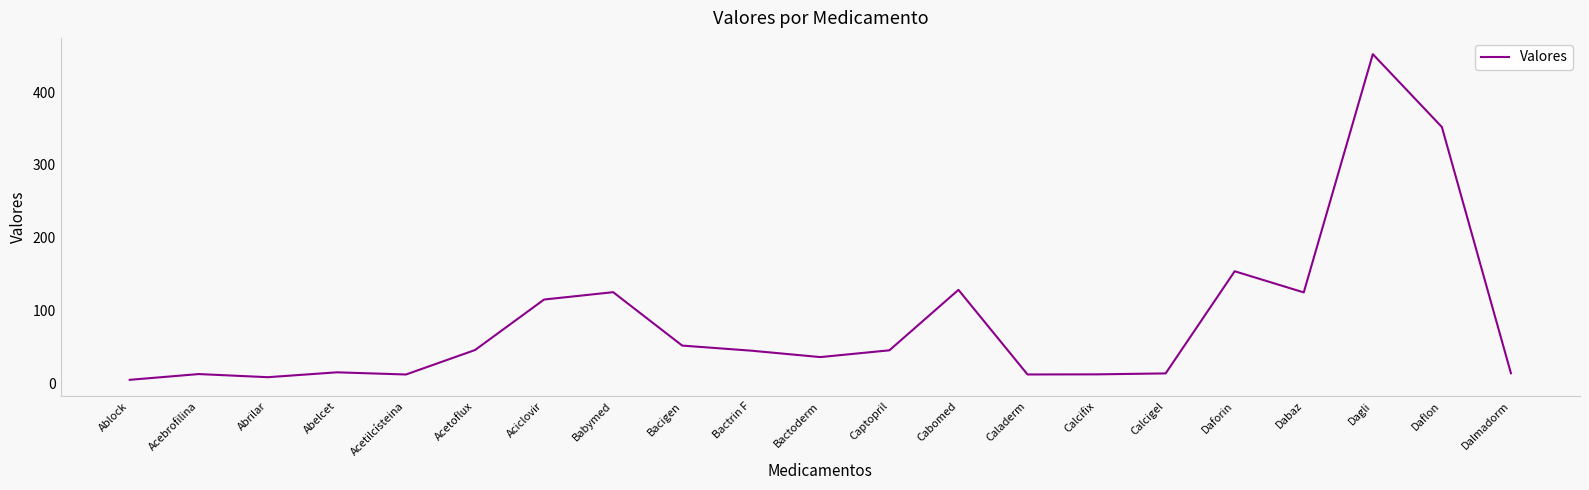

Where is the data nearest to the value 228?

Daforin